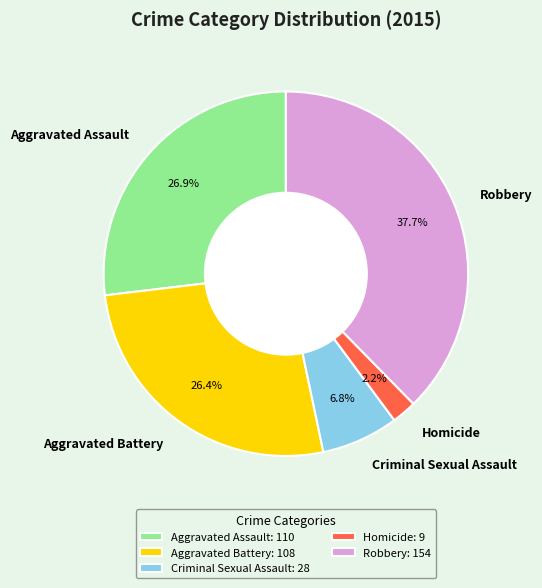

Which has a higher value, Criminal Sexual Assault or Aggravated Battery?

Aggravated Battery